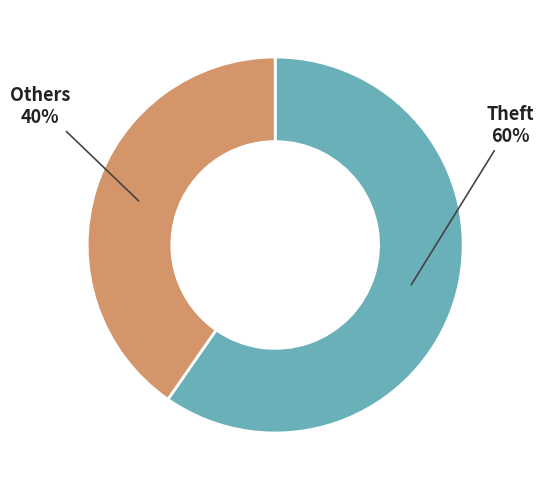

Is there any slice that represents more than half of the pie?

Yes